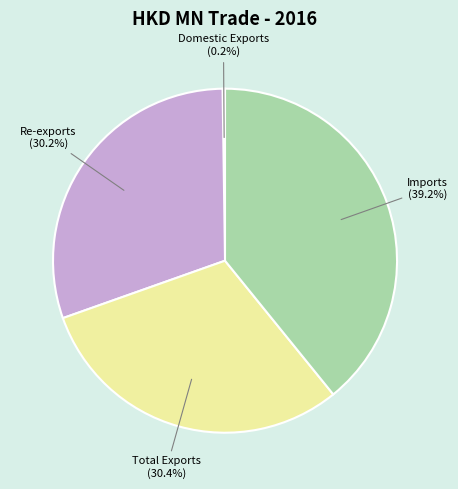

What portion of the pie excludes Re-exports?

69.8%